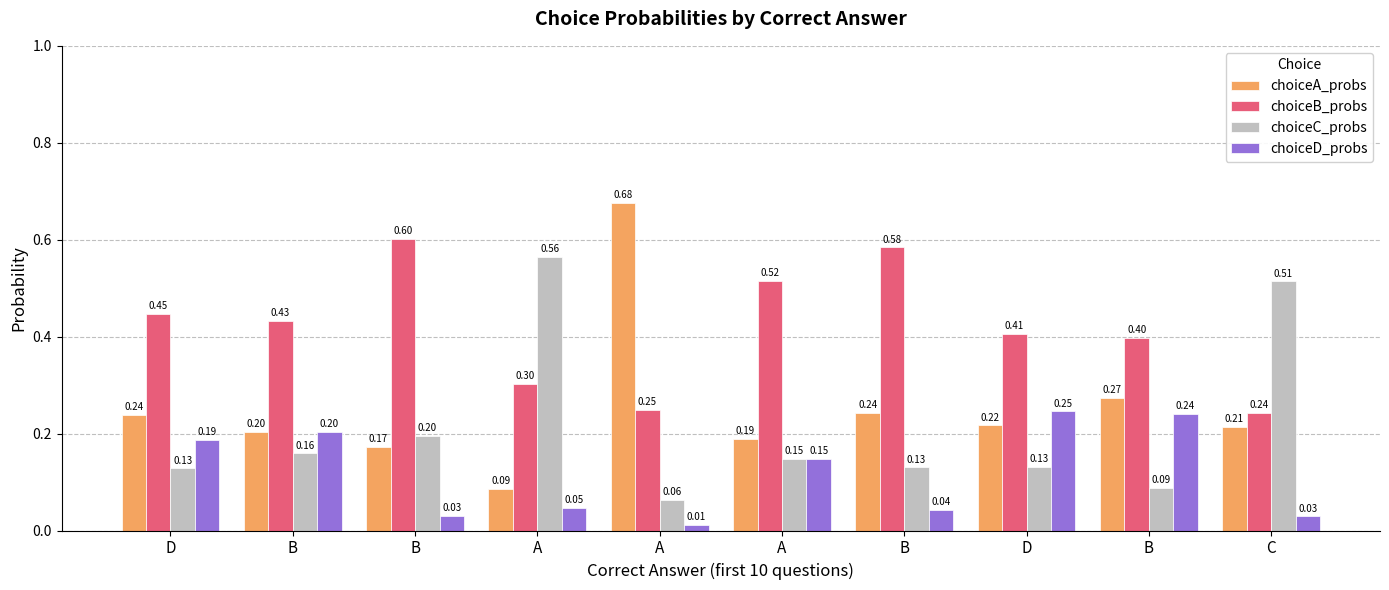

Which category has the lowest value across all series?

A